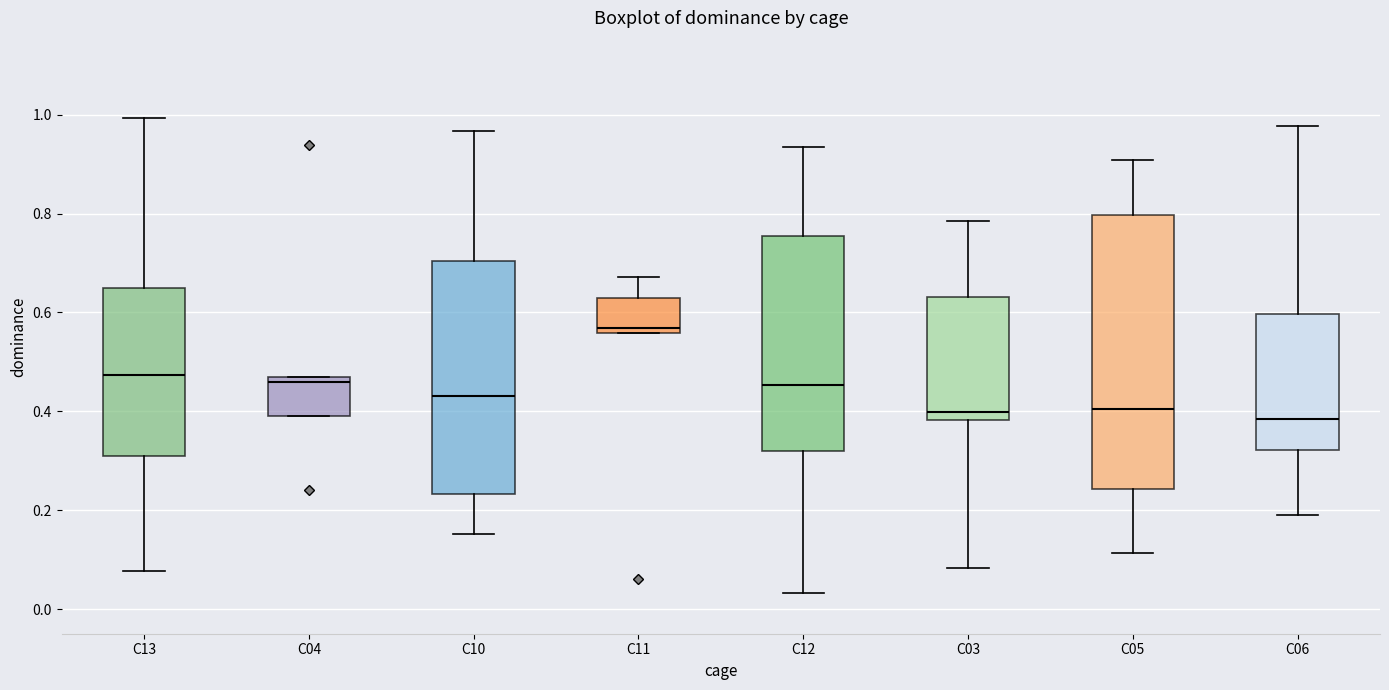

Reading left to right, transcribe this box plot: for each box, give where its median line is, the range the box spans, and where its two whiskers end, as read against the y-axis. The values are not printed on the chart, so give them approximately, as read against the axis.

C13: median 0.48, box 0.32 to 0.64, whiskers 0.08 to 1.00
C04: median 0.46, box 0.38 to 0.48, whiskers 0.38 to 0.48
C10: median 0.44, box 0.24 to 0.70, whiskers 0.16 to 0.96
C11: median 0.56 (just above the box's lower edge), box 0.56 to 0.62, whiskers 0.56 to 0.68
C12: median 0.46, box 0.32 to 0.76, whiskers 0.04 to 0.94
C03: median 0.40, box 0.38 to 0.64, whiskers 0.08 to 0.78
C05: median 0.40, box 0.24 to 0.80, whiskers 0.12 to 0.90
C06: median 0.38, box 0.32 to 0.60, whiskers 0.18 to 0.98